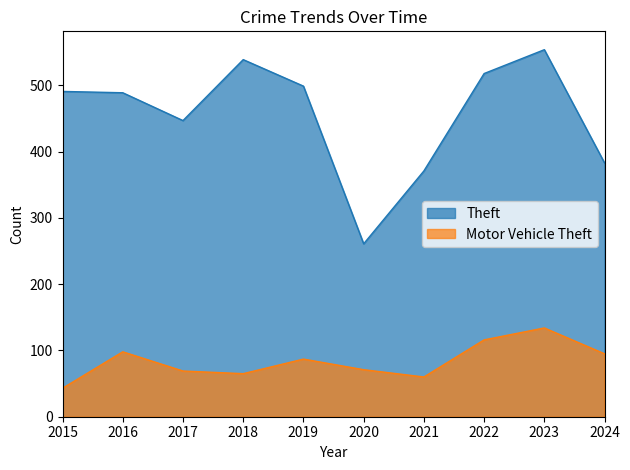

True or false: Motor Vehicle Theft has more than 0 points higher than both neighbors.

True